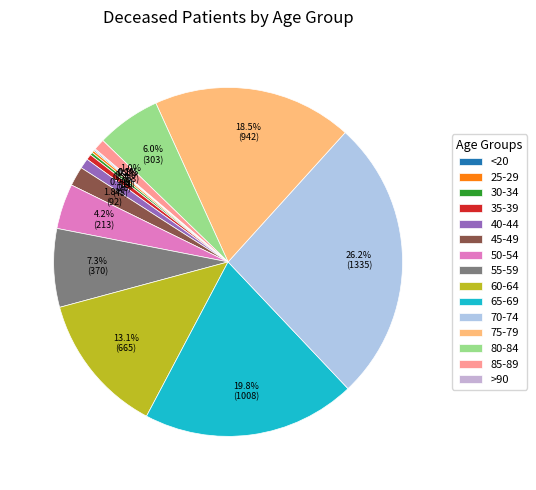

What portion of the pie excludes 45-49?

98.2%